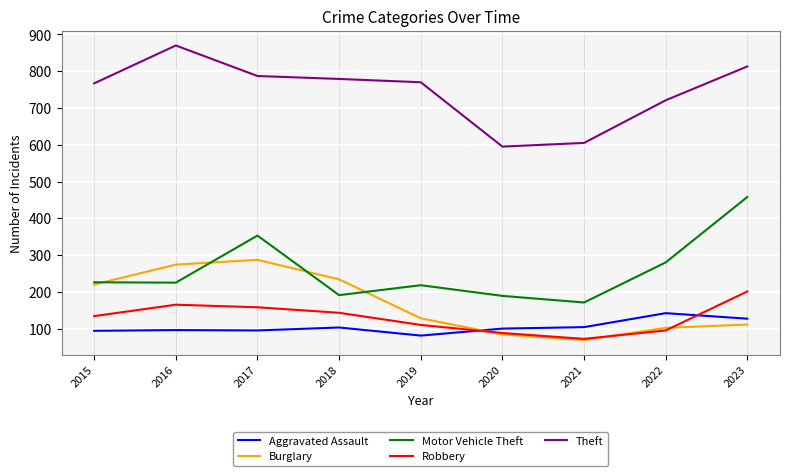

At which label does Burglary reach its minimum?

2021